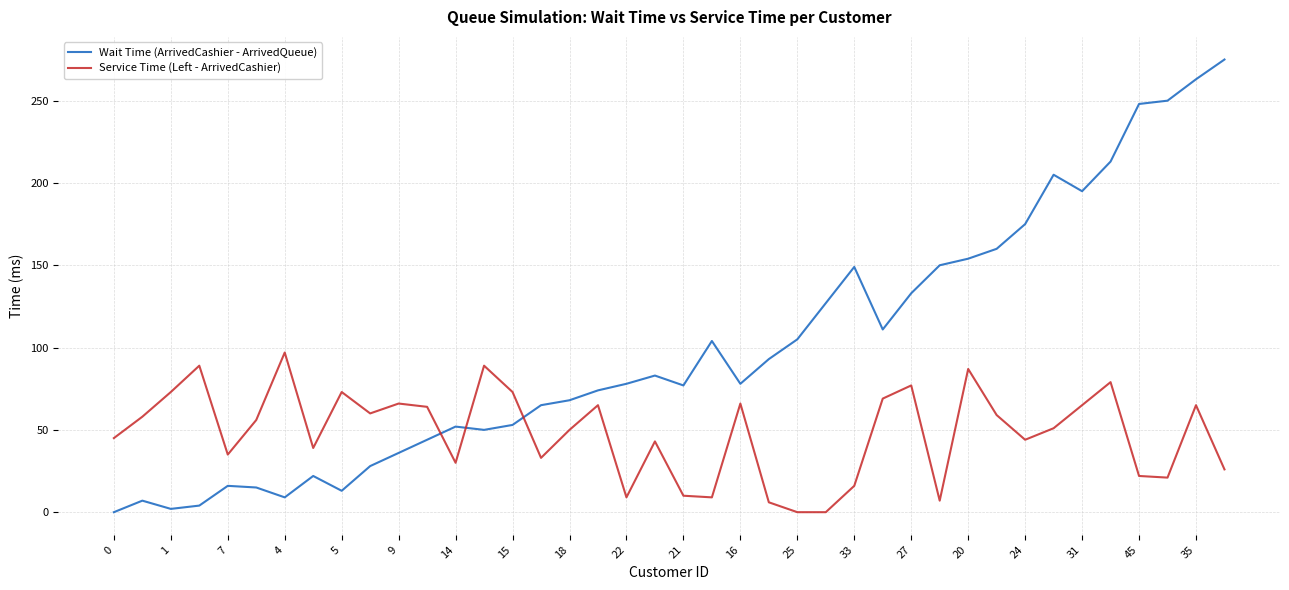

Rank the series by their maximum value, from highest to lowest.

Wait Time (ArrivedCashier - ArrivedQueue), Service Time (Left - ArrivedCashier)